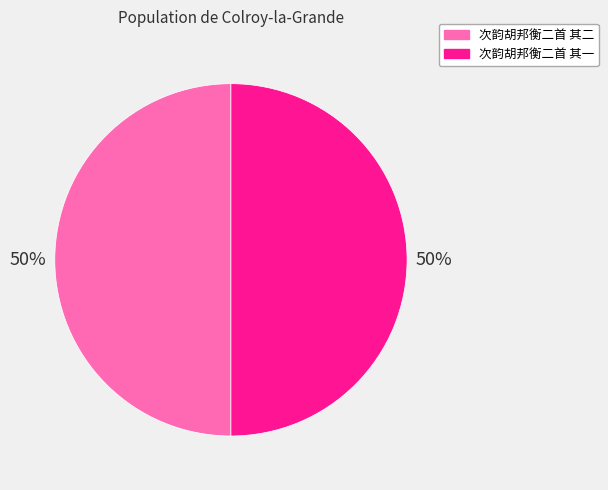

To the nearest percent, what is the average slice percentage?

50%